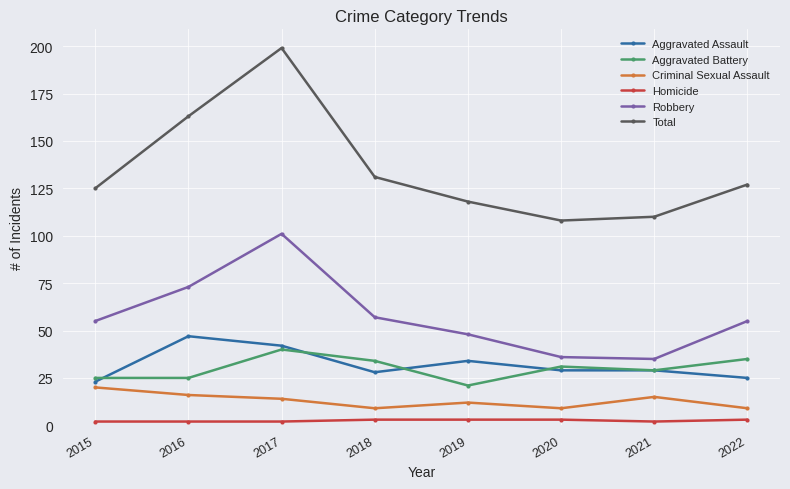

How many data points in Total are less than 127?

4